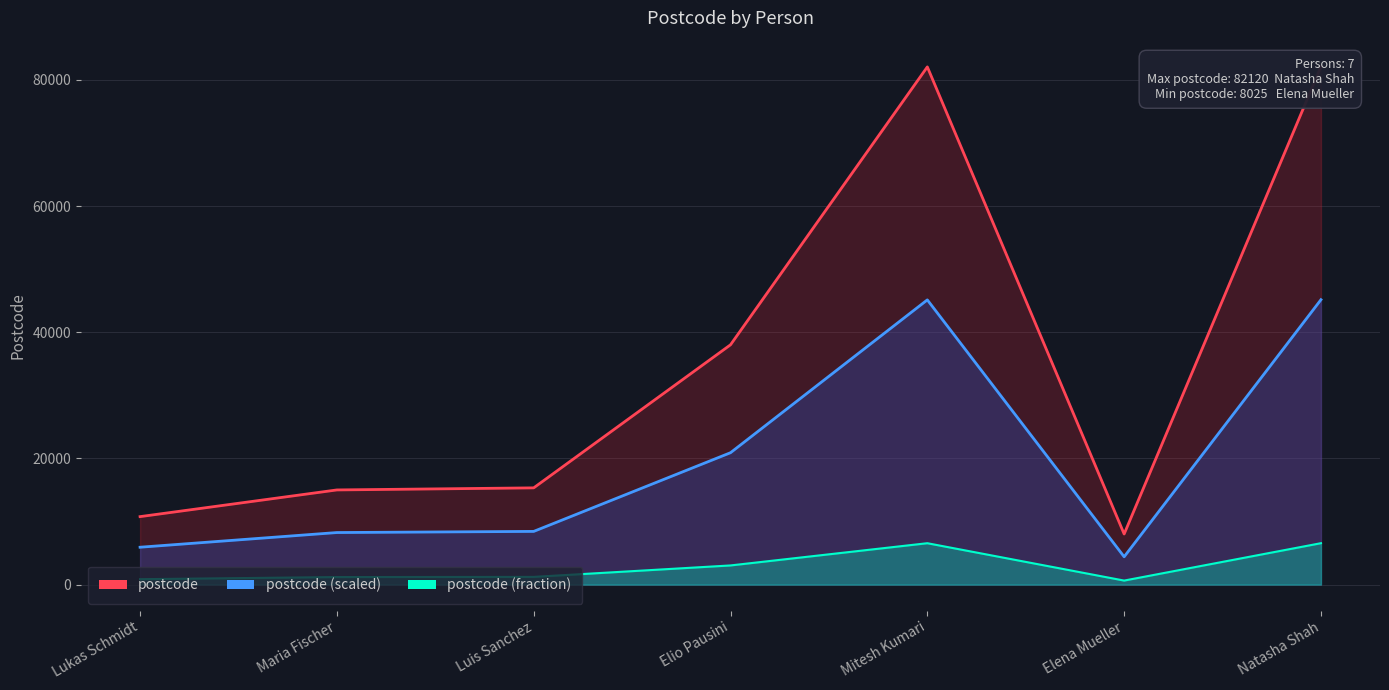

True or false: postcode (scaled) and postcode intersect in this chart.

False